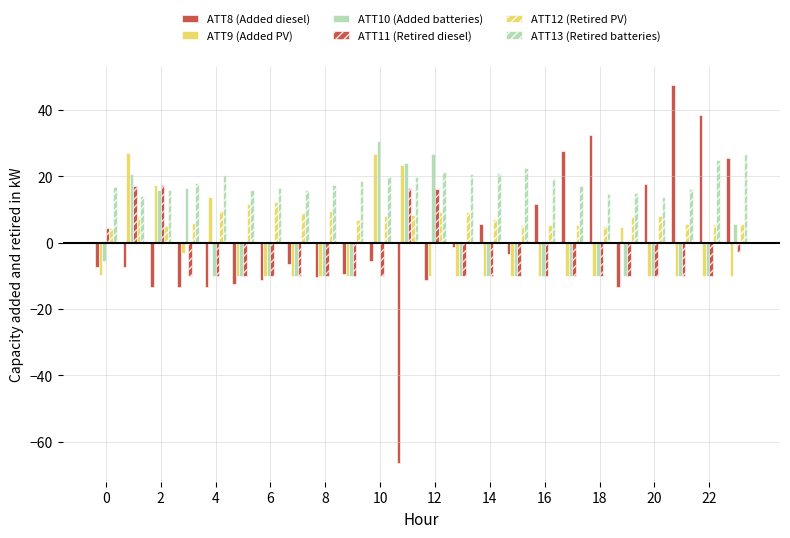

How many data points in ATT10 (Added batteries) are above -10?

8